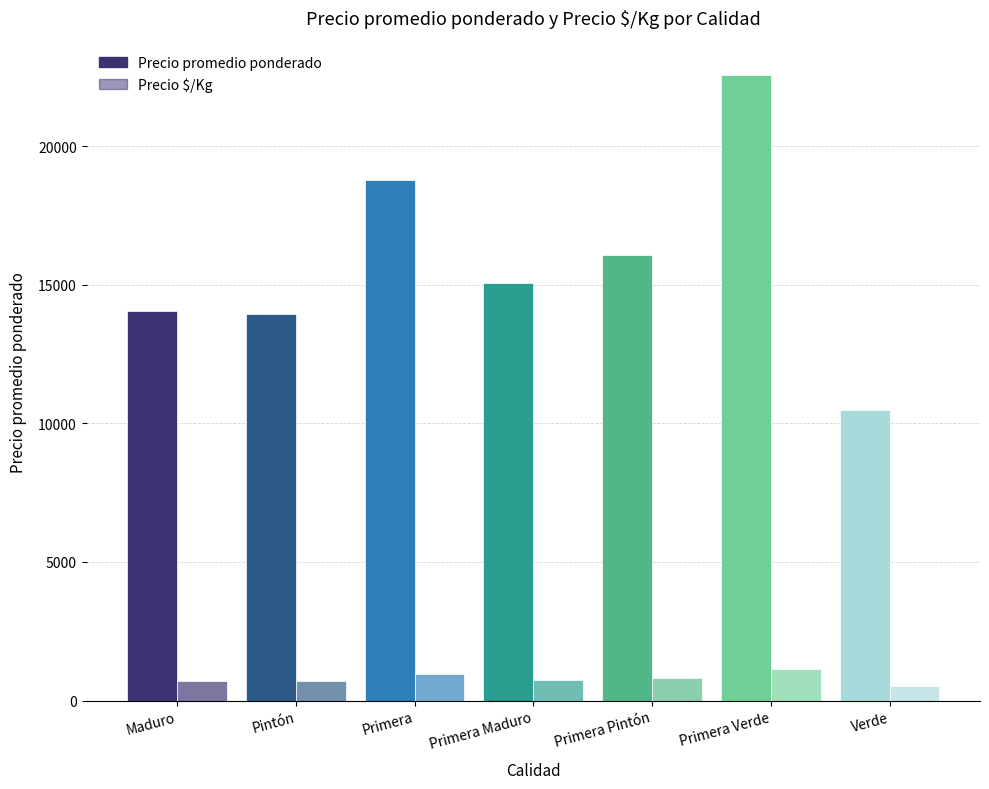

What is the label of the 2nd bar from the right?

Primera Verde